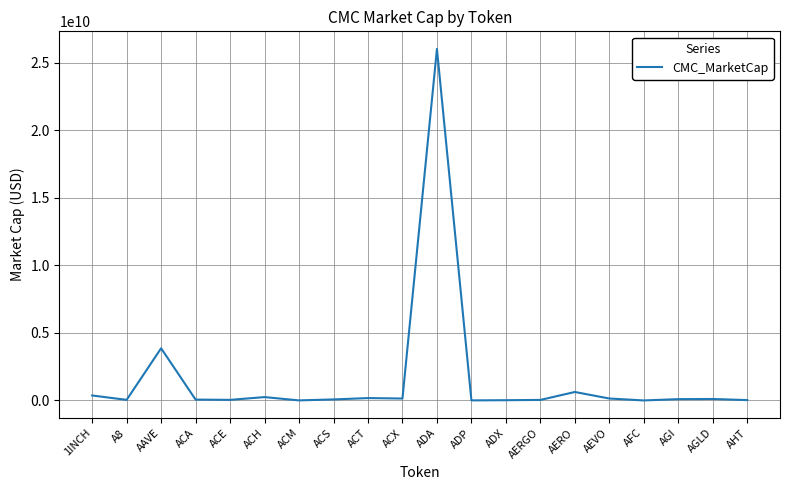

Where is the data nearest to the value 13008612504?

AAVE